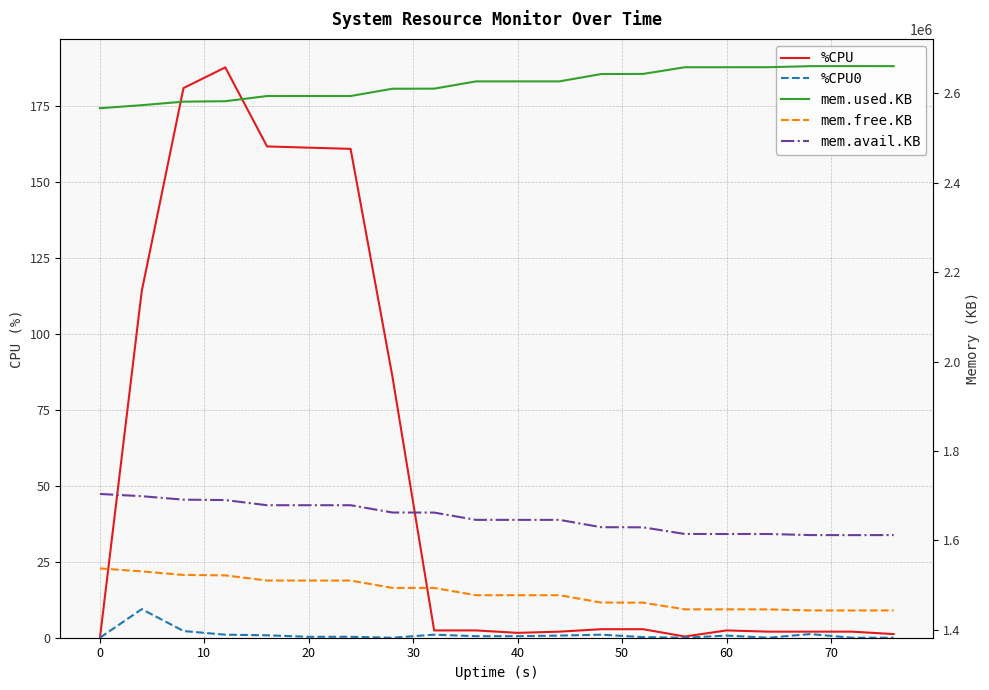

Reading right to left, extract all data points from this chart.

%CPU: 1.2	2.0	2.0	2.0	2.4	0.4	2.8	2.8	2.0	1.6	2.4	2.4	86.0	160.8	161.2	161.6	187.6	180.8	114.0	0.0
%CPU0: 0.0	0.0	1.2	0.0	0.7	0.0	0.2	1.0	0.7	0.5	0.5	1.0	0.0	0.3	0.3	0.8	1.0	2.2	9.4	0.0
mem.used.KB: 2660736.0	2660860.0	2660704.0	2658344.0	2658312.0	2658264.0	2643368.0	2643104.0	2626688.0	2626688.0	2626656.0	2610396.0	2610240.0	2593932.0	2593900.0	2593916.0	2582336.0	2581312.0	2573436.0	2566708.0
mem.free.KB: 1443536.0	1443412.0	1443568.0	1445928.0	1445960.0	1446008.0	1460904.0	1461168.0	1477584.0	1477584.0	1477616.0	1493876.0	1494032.0	1510340.0	1510372.0	1510356.0	1521936.0	1522960.0	1530836.0	1537564.0
mem.avail.KB: 1612092.0	1611968.0	1612116.0	1614476.0	1614492.0	1614540.0	1629436.0	1629700.0	1646108.0	1646108.0	1646136.0	1662392.0	1662532.0	1678836.0	1678868.0	1678844.0	1690408.0	1691276.0	1699056.0	1703996.0